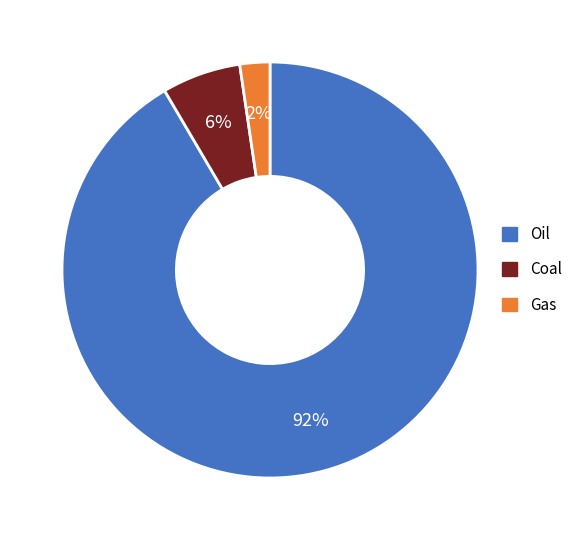

Which has a higher value, Coal or Oil?

Oil